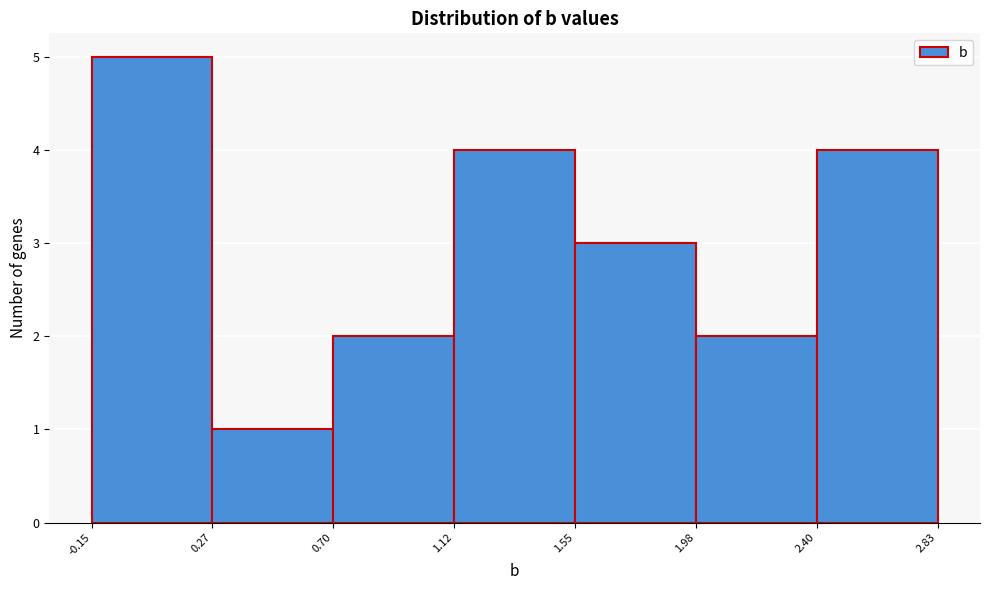

Reading left to right, list every bar in this chart as the range it spans on the x-axis followed by its height. The values are not printed on the chart, so give them approximately, as read against the axis.

-0.15 to 0.27: 5
0.27 to 0.70: 1
0.70 to 1.12: 2
1.12 to 1.55: 4
1.55 to 1.98: 3
1.98 to 2.40: 2
2.40 to 2.83: 4